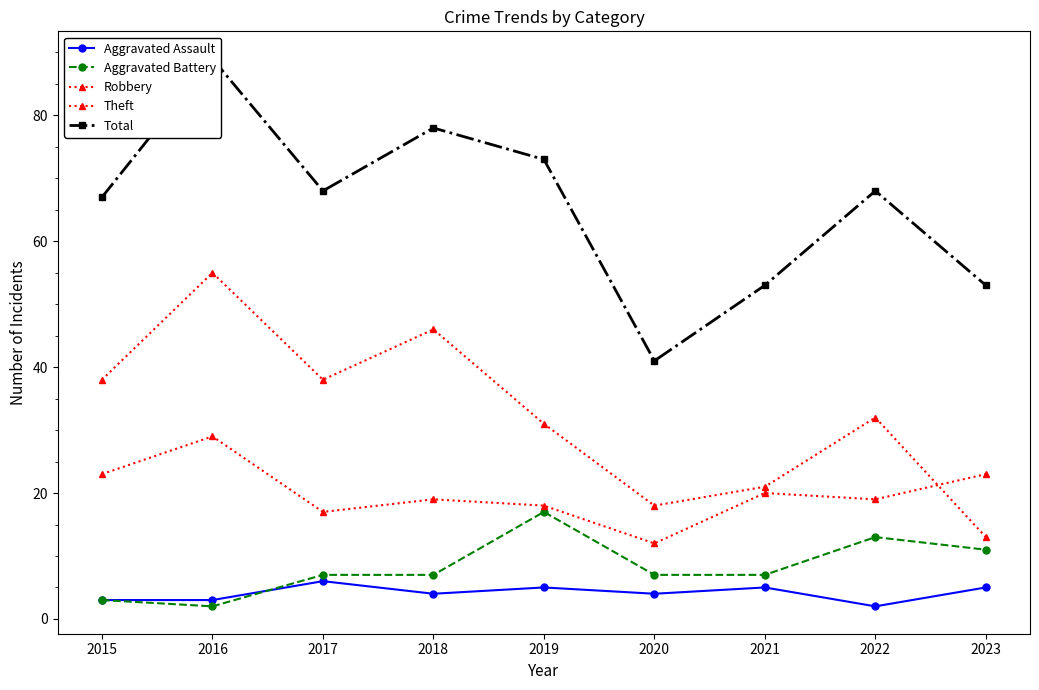

Where is the first local minimum for Robbery?

2017